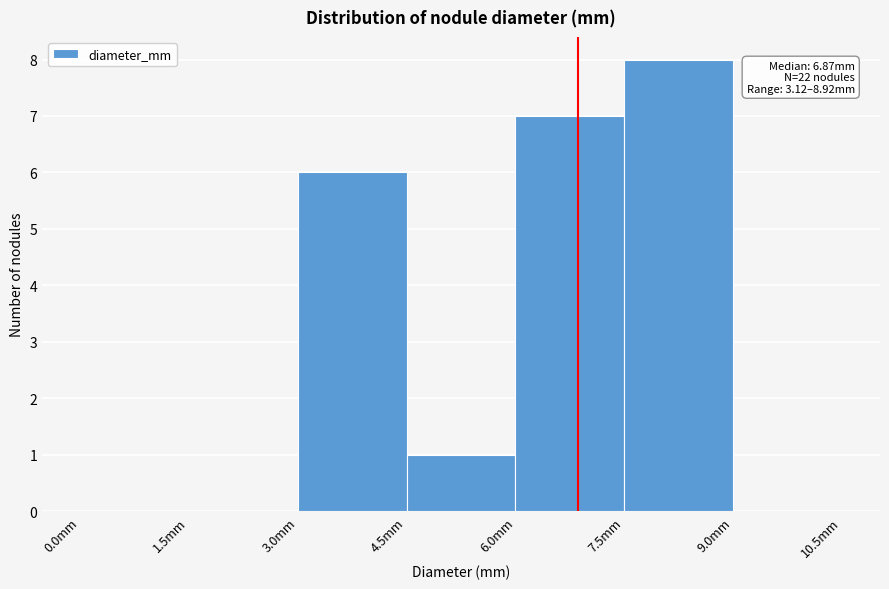

Which range on the x-axis has the tallest bar?

7.5 to 9.0